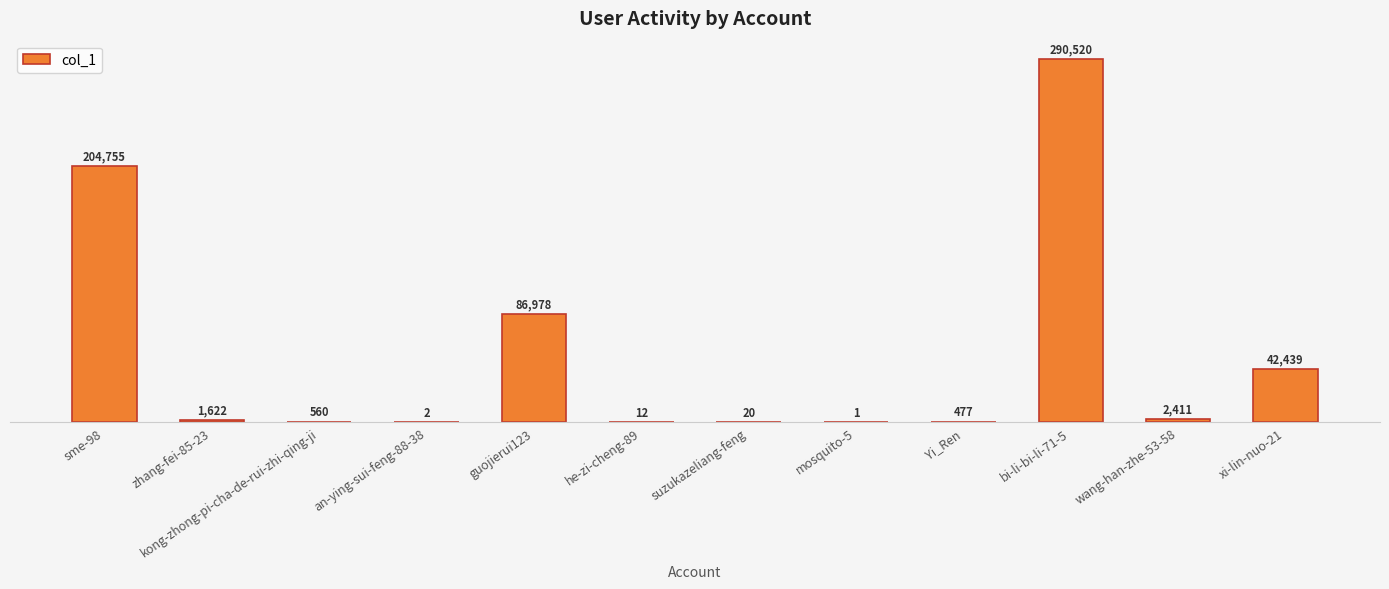

What is the change in value from bi-li-bi-li-71-5 to wang-han-zhe-53-58?

-288109